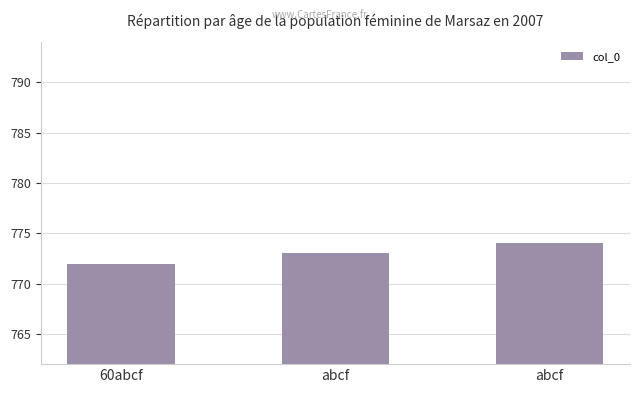

What is the label of the 2nd bar from the right?

abcf